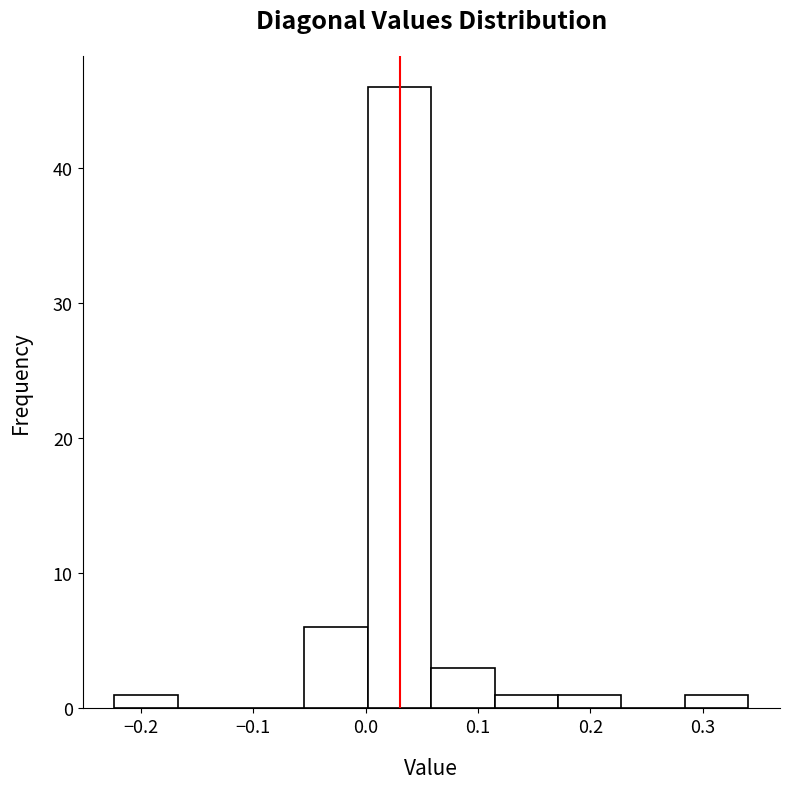

Which range on the x-axis has the tallest bar?

0.00 to 0.06